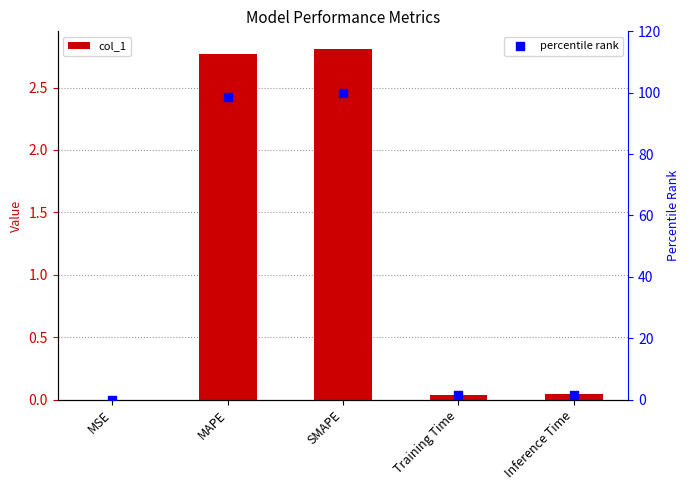

Is the value of percentile rank at Training Time greater than the value of col_1 at Inference Time?

Yes